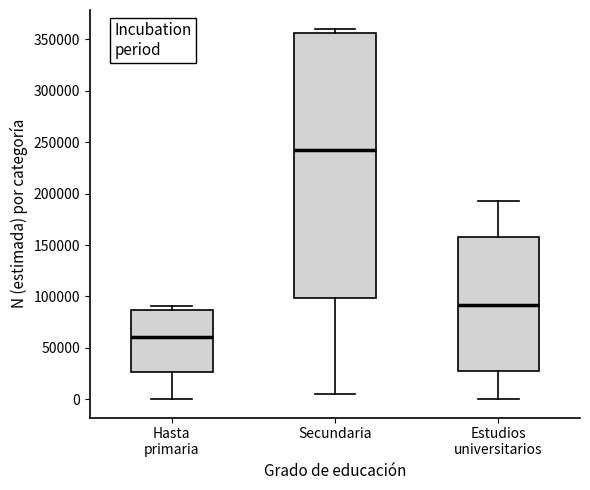

Which box is the tallest, from its lower edge to its upper edge?

Secundaria